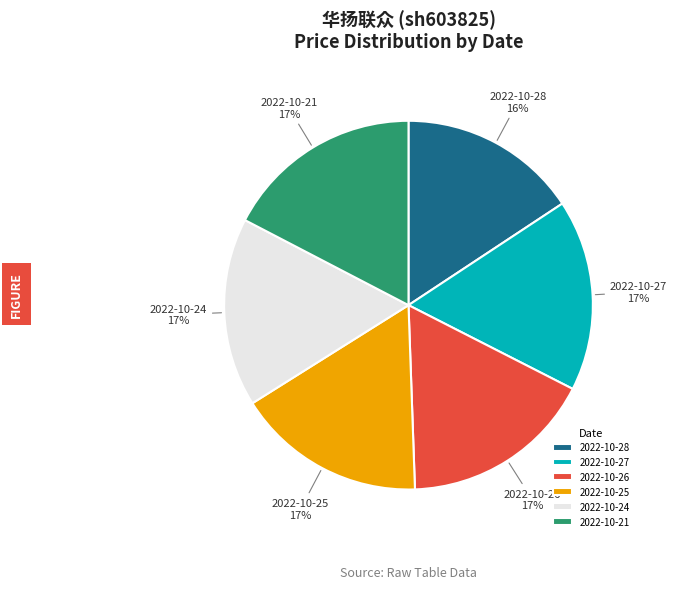

To the nearest percent, what is the combined percentage of 2022-10-21 and 2022-10-28?

33%